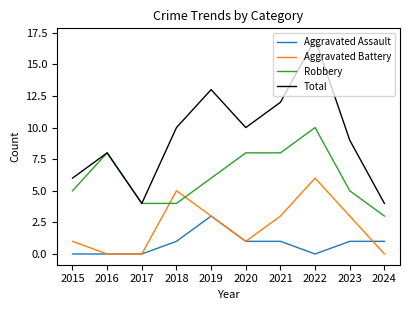

The Robbery series shows 6 at 2019. True or false?

True